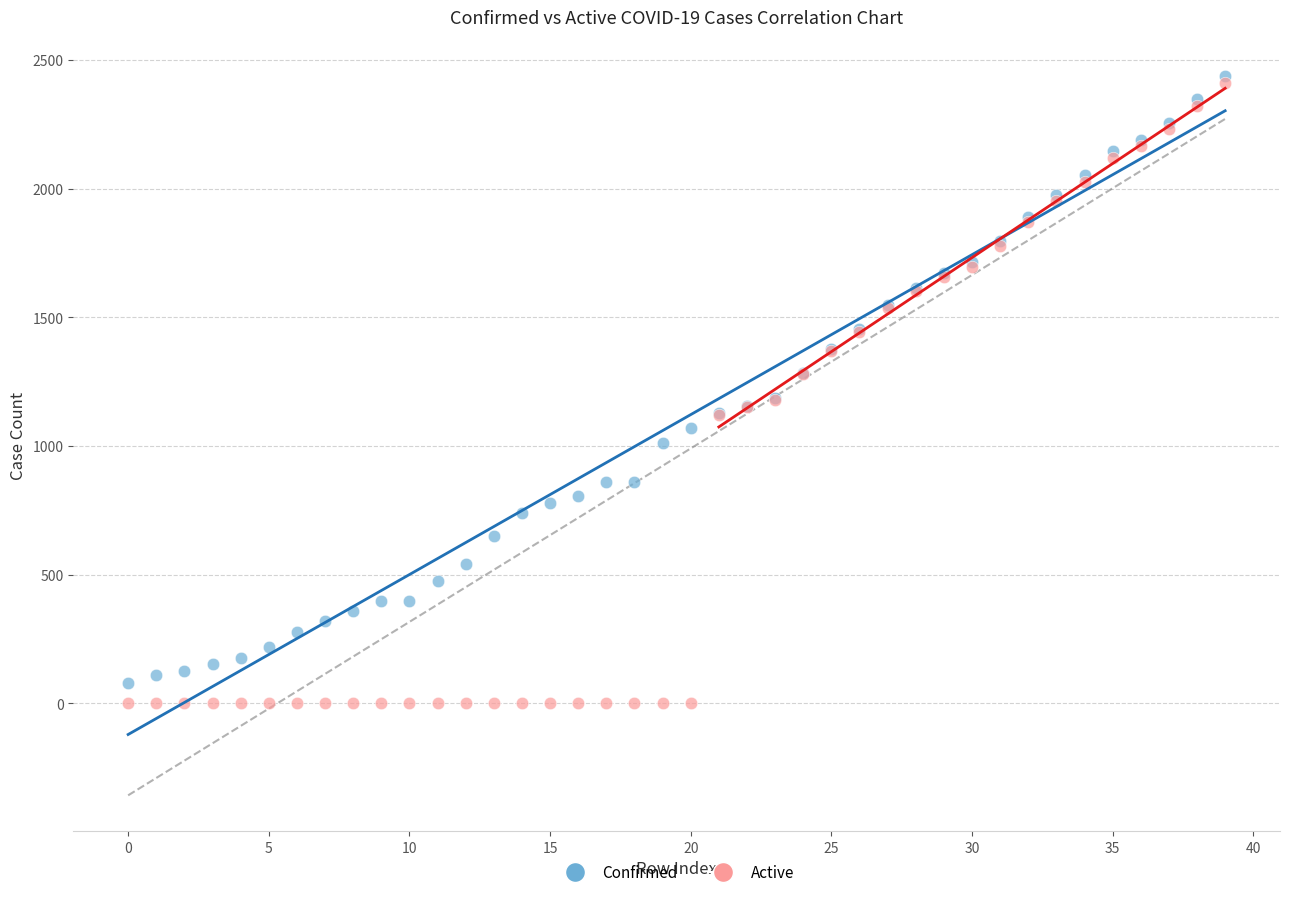

What are all the series names shown in the legend?

Confirmed, Active